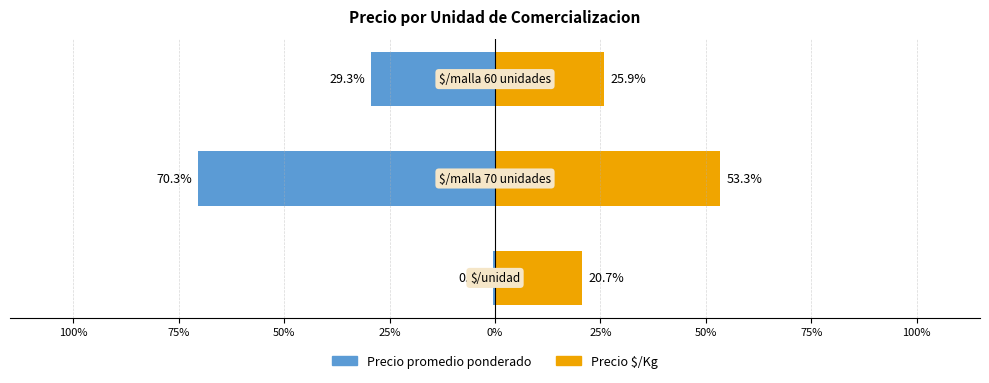

True or false: Precio $/Kg has a value of 30.6 at 100%.

False